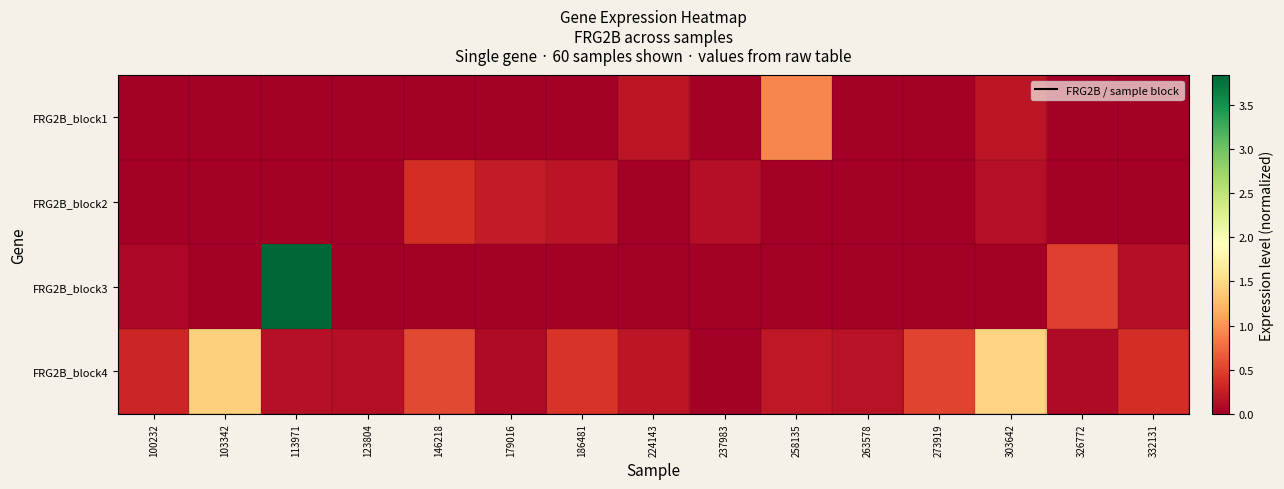

Which series has the largest total across all categories?

FRG2B_block4